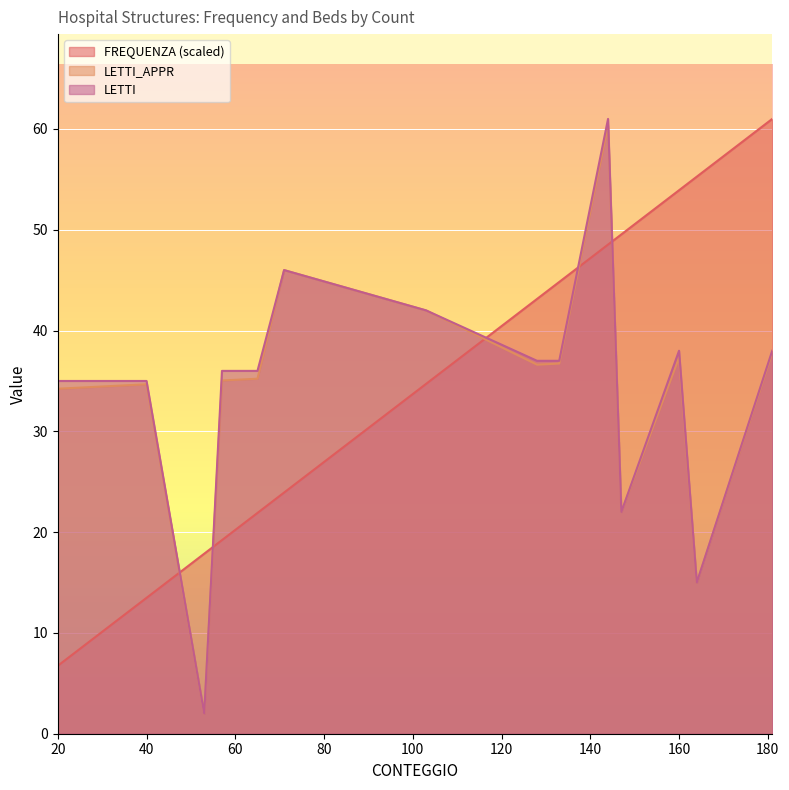

List the series in order of their overall mean, lowest first.

FREQUENZA, LETTI_APPR, LETTI